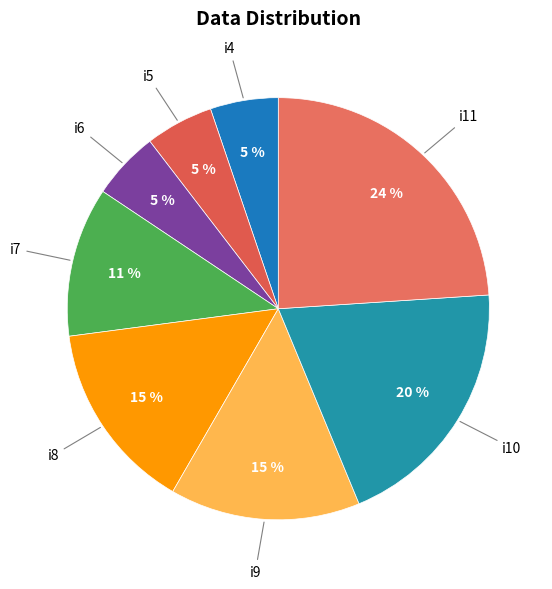

How many segments does this pie chart have?

8